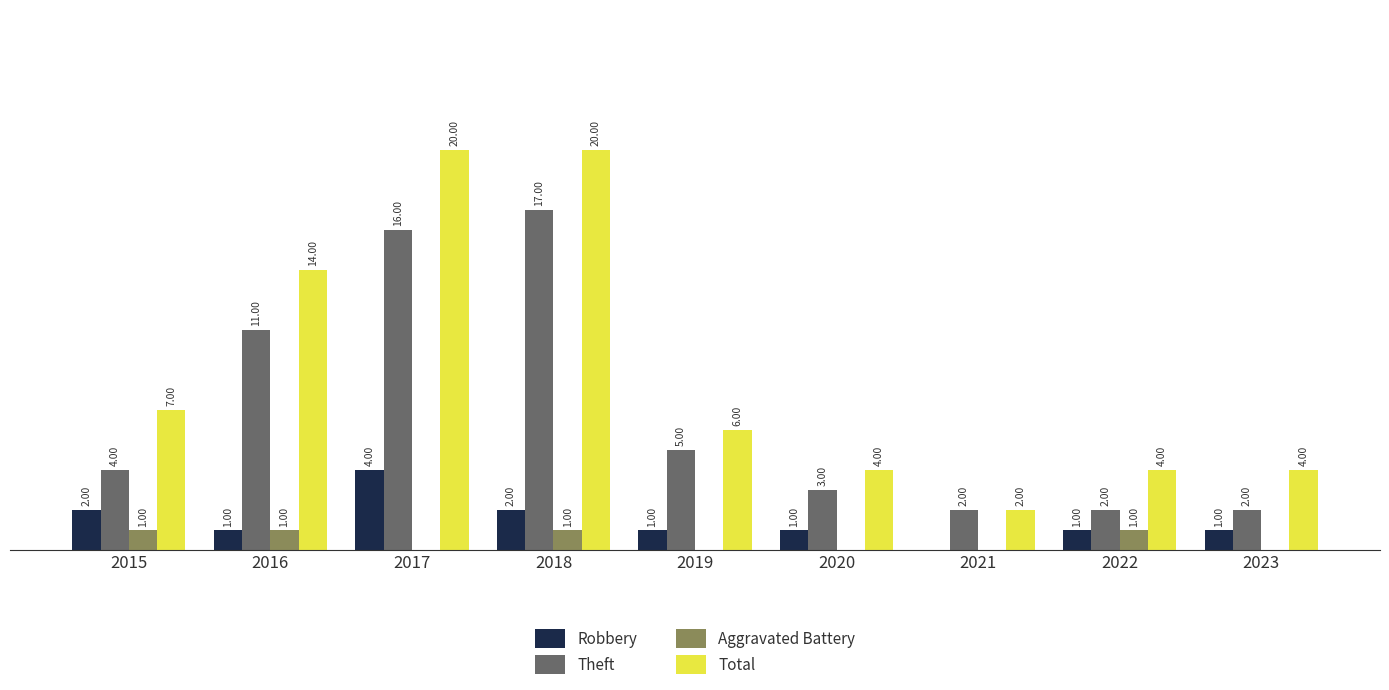

Are the bars horizontal?

No